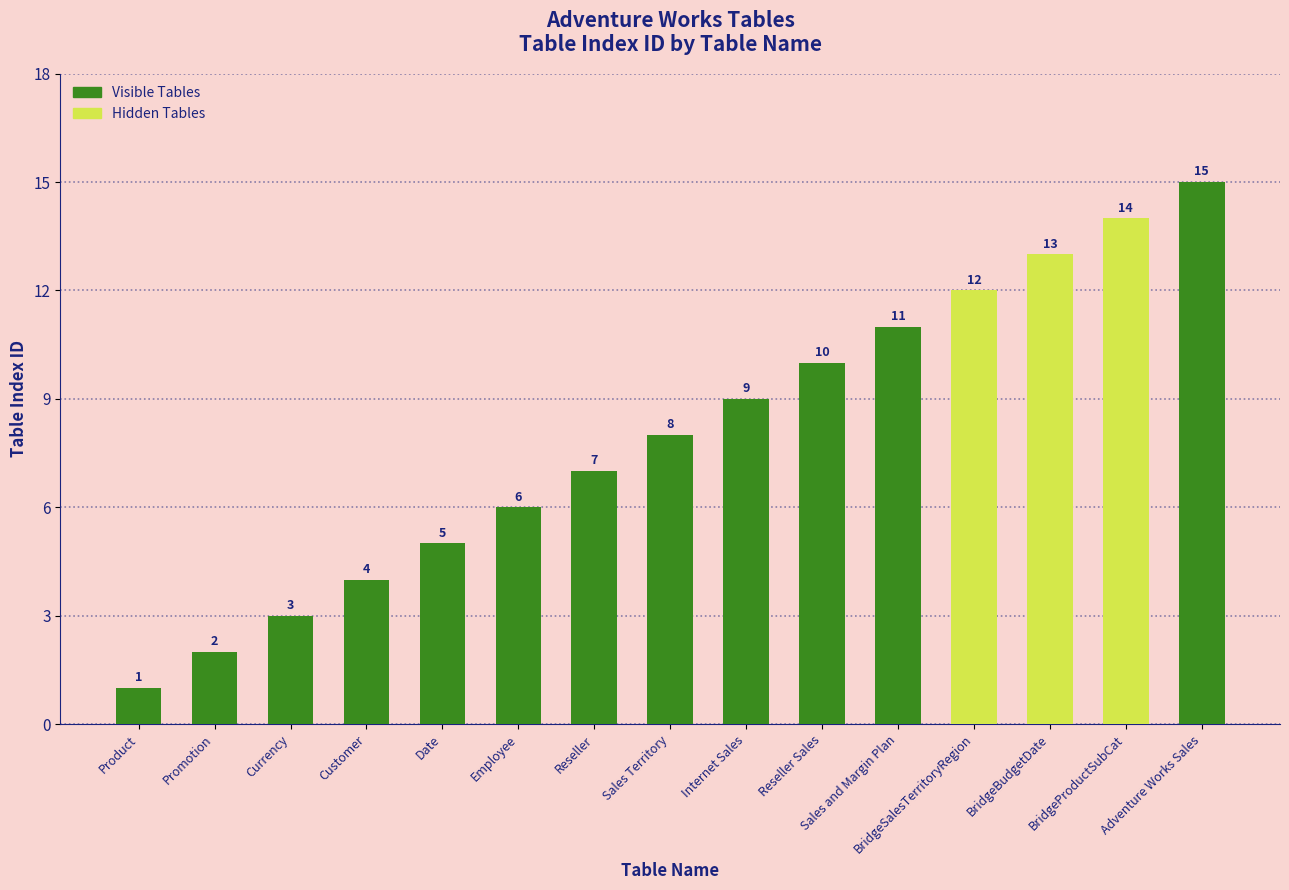

What is the sum of the values at Adventure Works Sales and Employee?

21